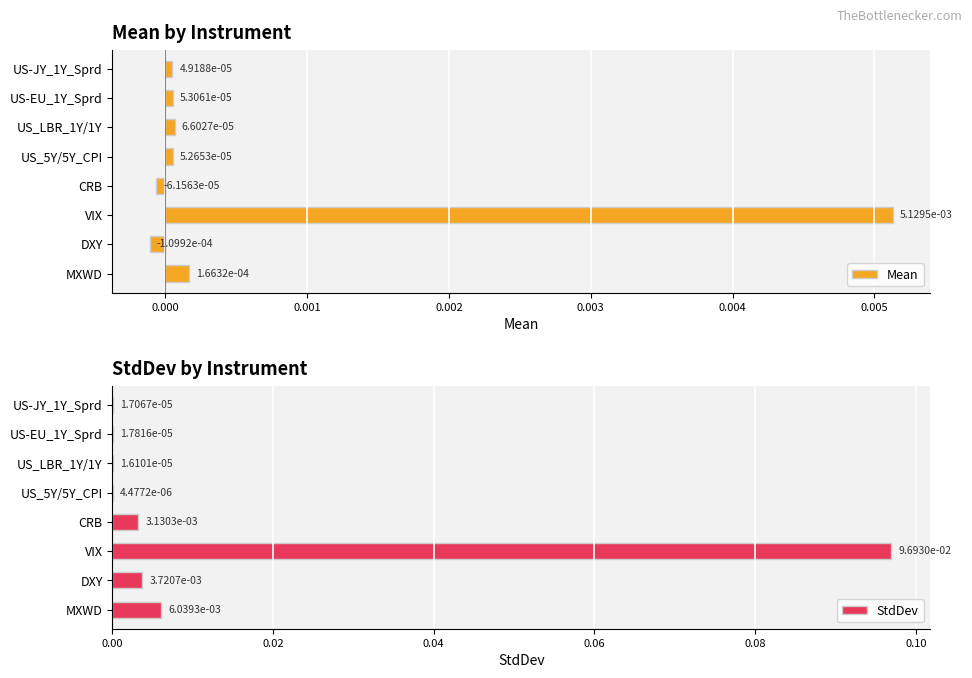

How many bars are there in each group?

2